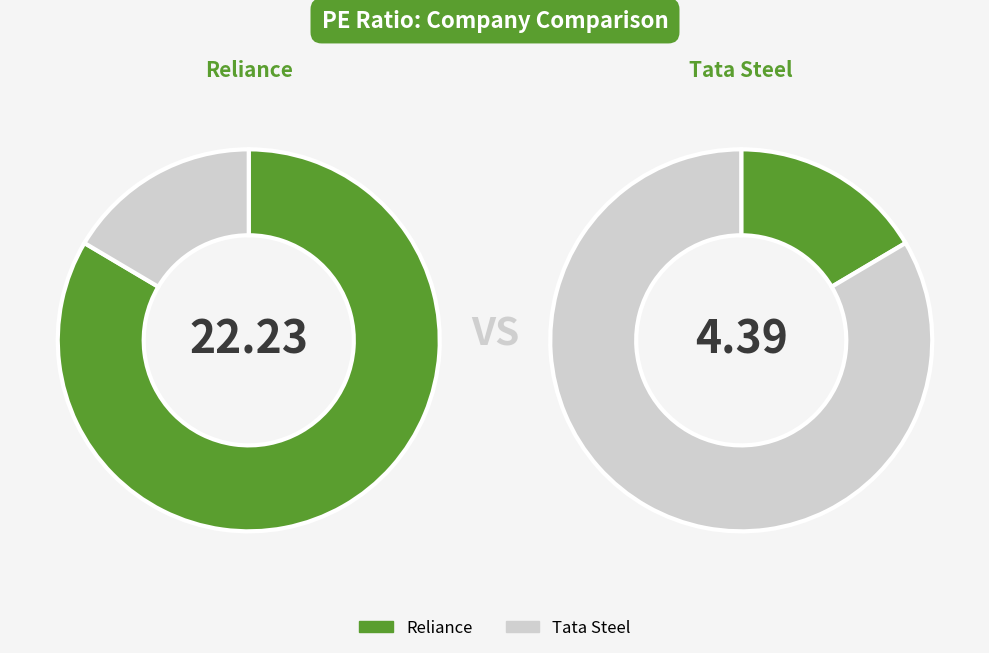

Count the number of slices in the pie.

2